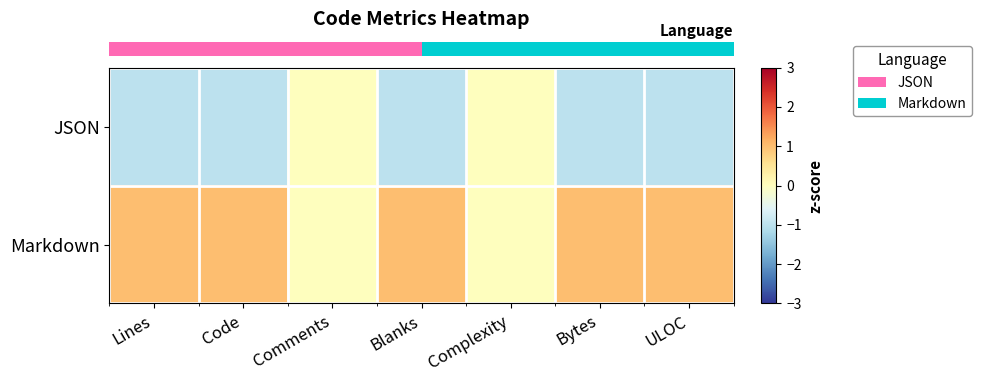

Rank the series at ULOC from lowest to highest value.

row_0, row_1